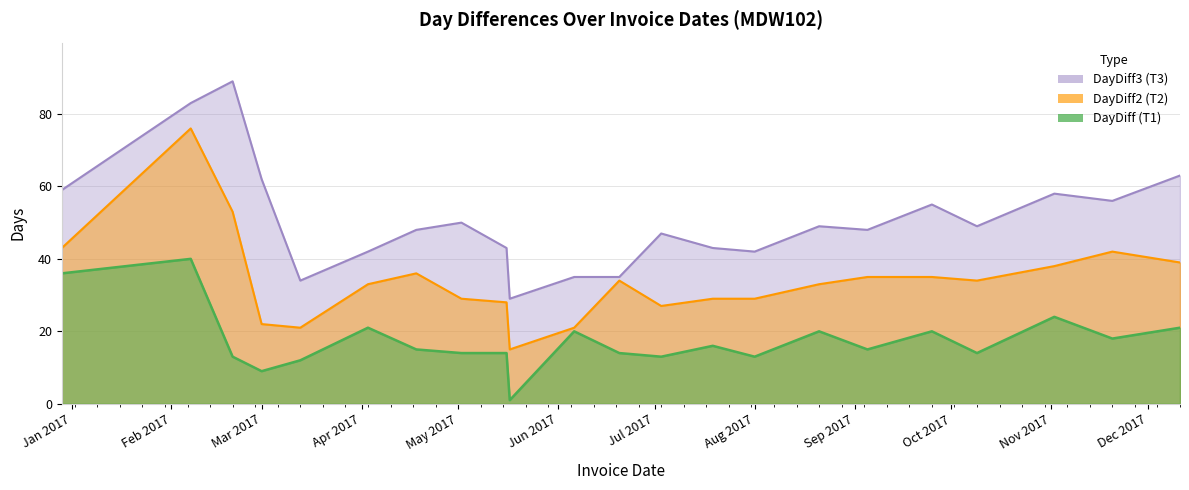

Which series has the largest range (max minus min)?

DayDiff2